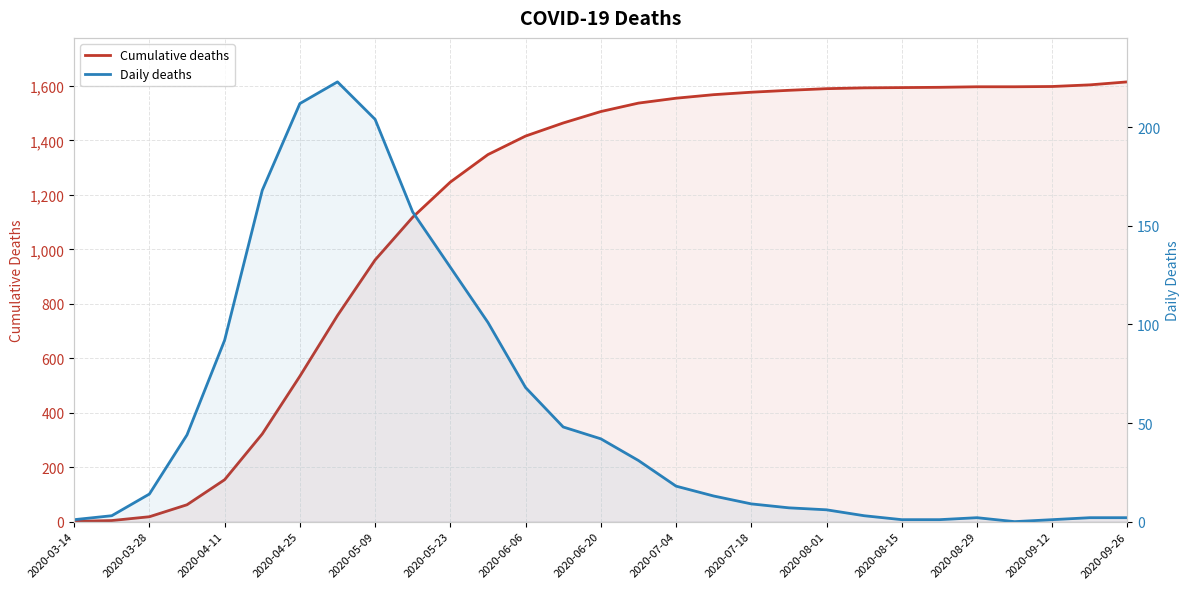

True or false: Cumulative deaths and Daily deaths intersect in this chart.

False